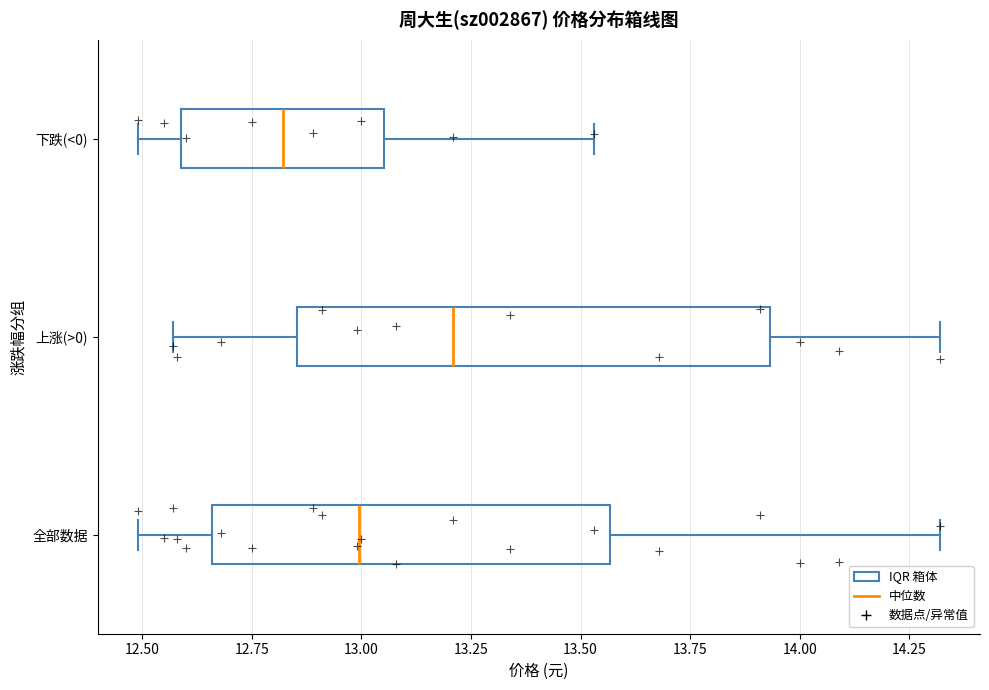

Comparing the boxes themselves (not the whiskers), which one is the widest?

上涨(>0)